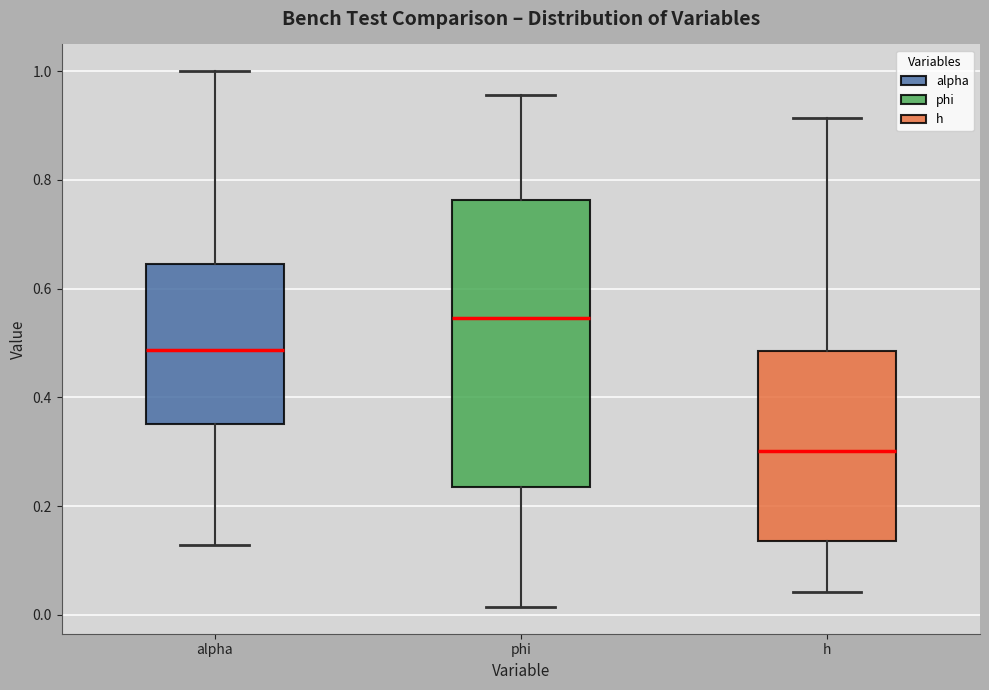

Reading left to right, read every box against the y-axis: the position of its median line, the range the box covers, and the ends of its whiskers. The values are not printed on the chart, so give them approximately, as read against the axis.

alpha: median 0.48, box 0.36 to 0.64, whiskers 0.12 to 1.00
phi: median 0.54, box 0.24 to 0.76, whiskers 0.02 to 0.96
h: median 0.30, box 0.14 to 0.48, whiskers 0.04 to 0.92